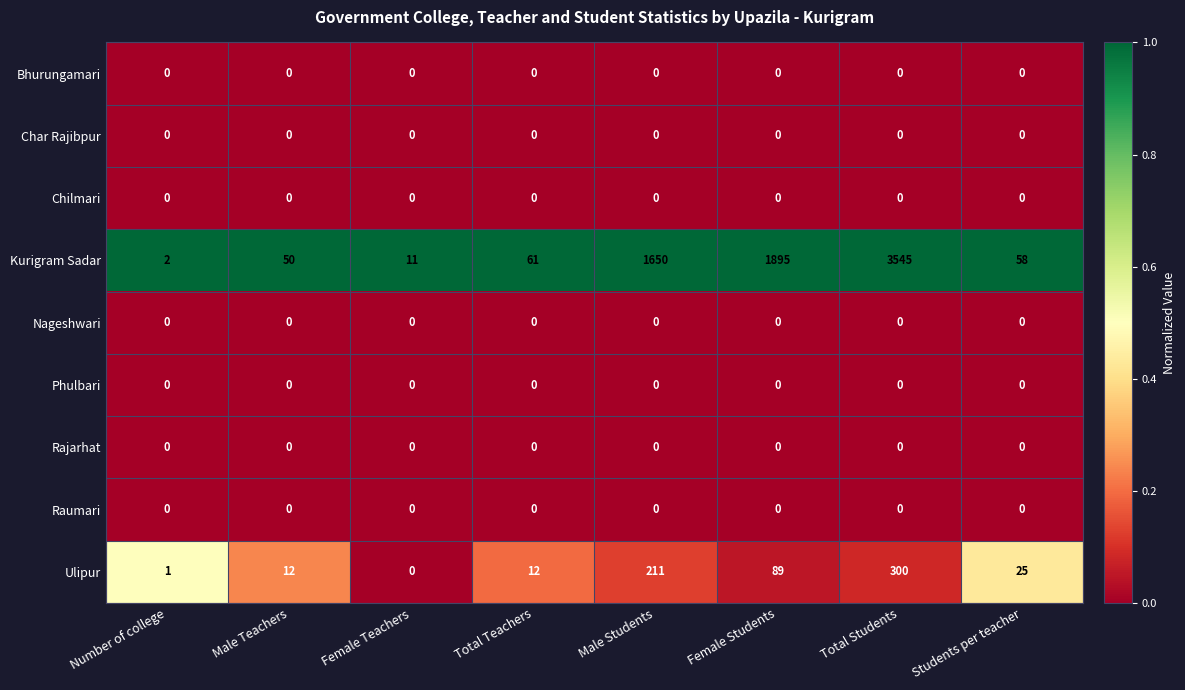

Where does the Ulipur series first go above 25?

Male Students